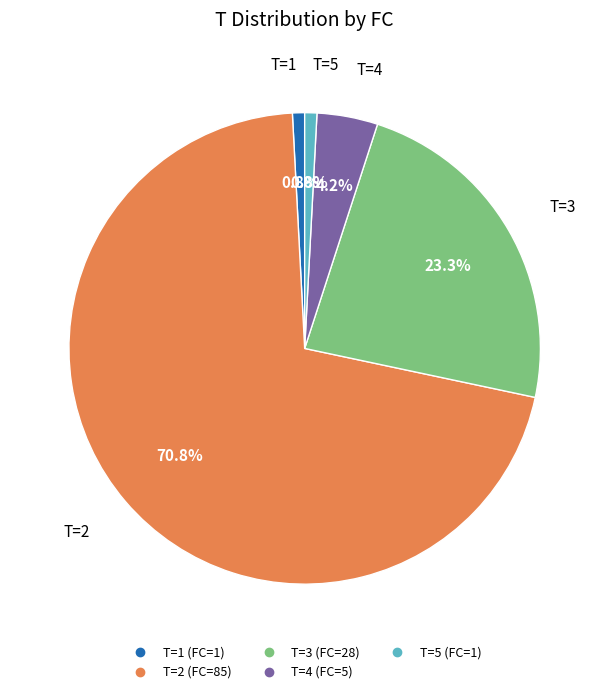

Combined, do T=5 (FC=1) and T=2 (FC=85) account for over 50%?

Yes